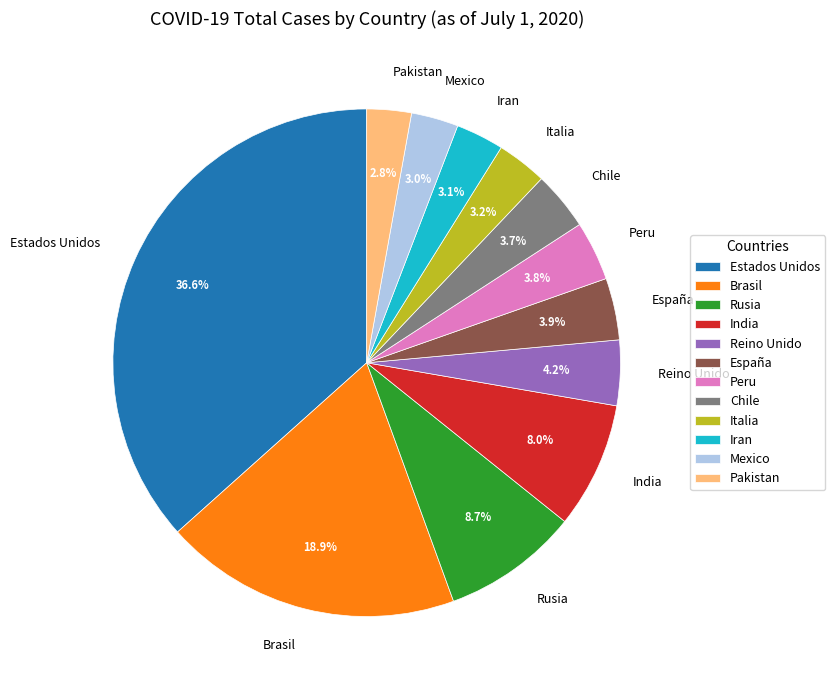

Between Peru and Rusia, which is larger?

Rusia